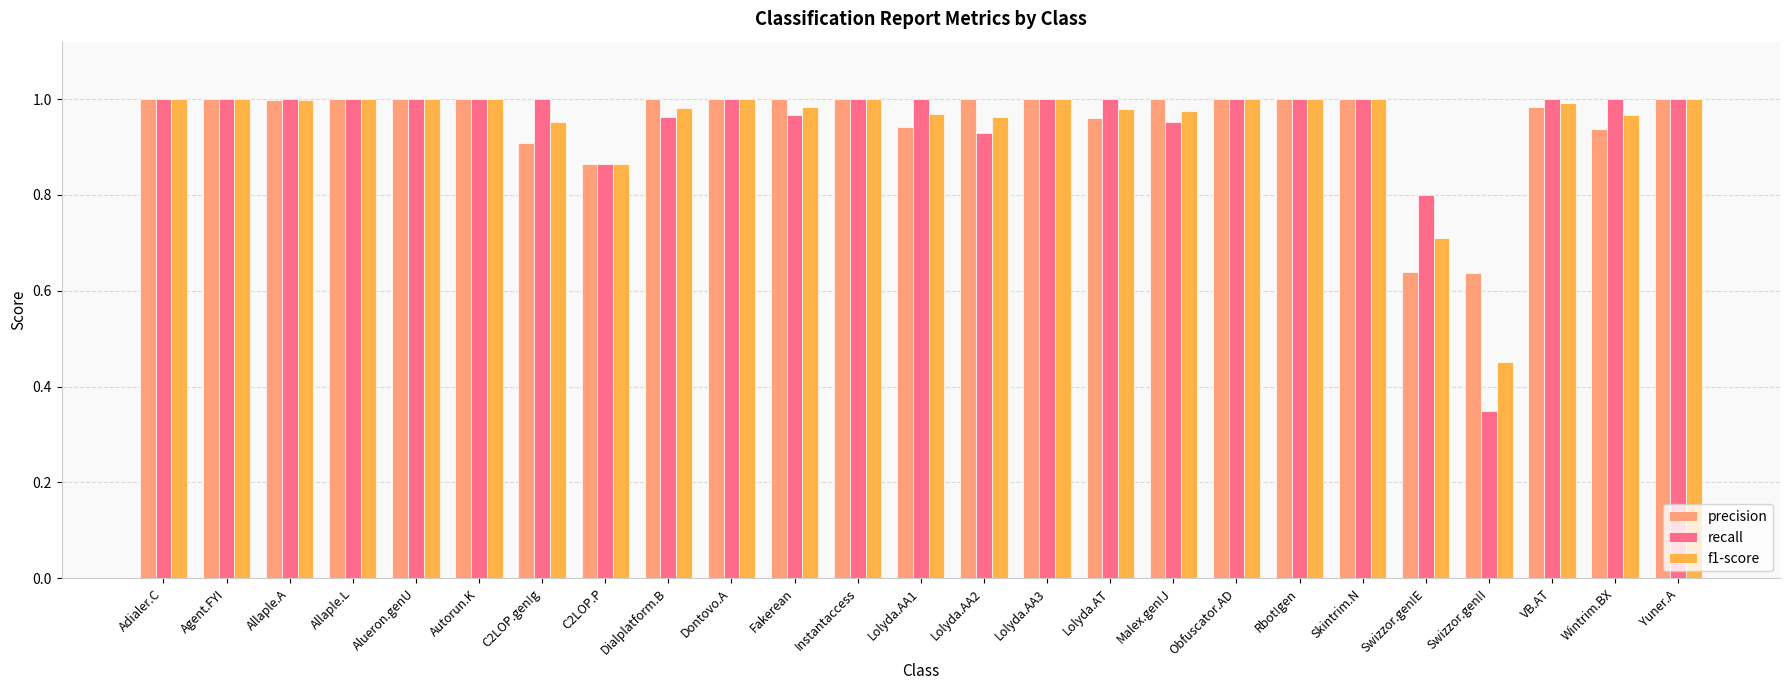

True or false: f1-score has a value of 1.0 at Autorun.K.

True